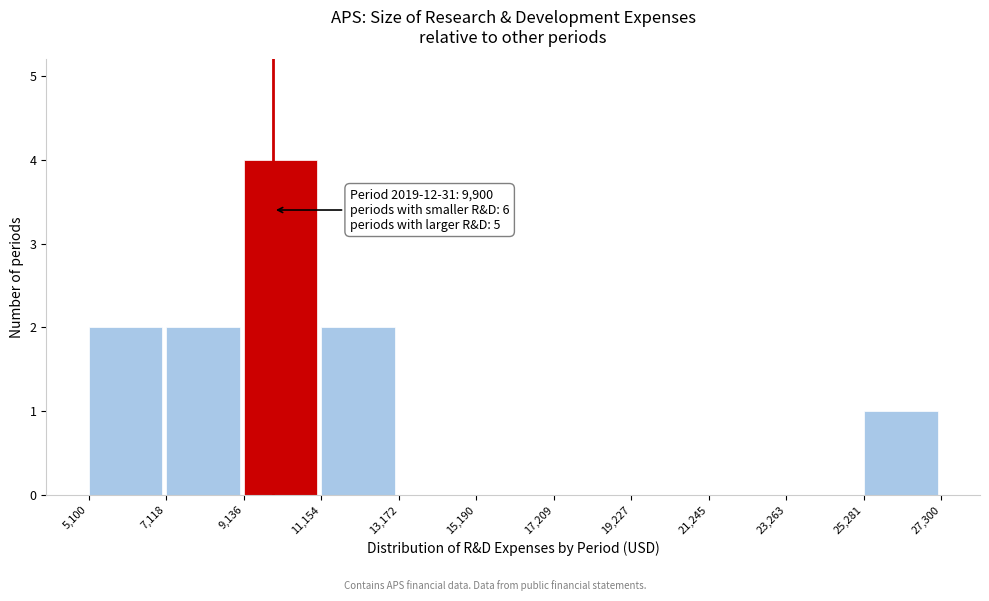

Over which range of the x-axis is the bar tallest?

9,136 to 11,154